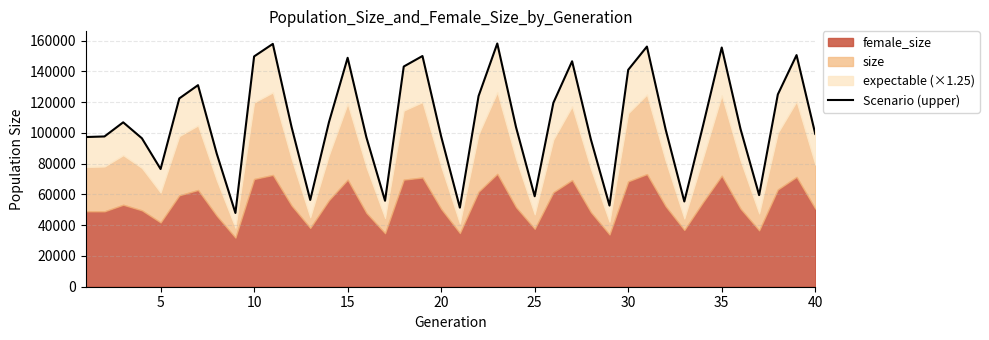

Does the chart display data point markers on the line(s)?

No